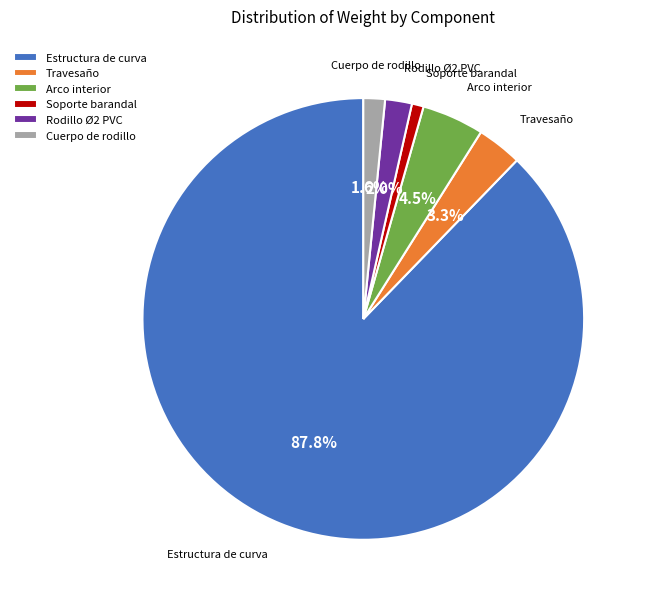

Which slice is the smallest?

Soporte barandal